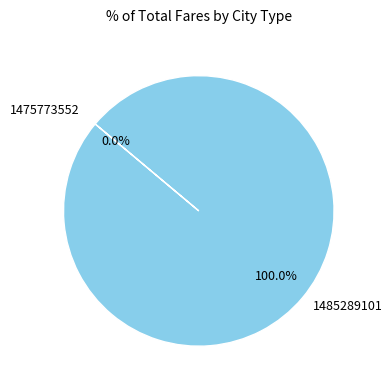

To the nearest percent, what is the combined percentage of 1485289101 and 1475773552?

100%